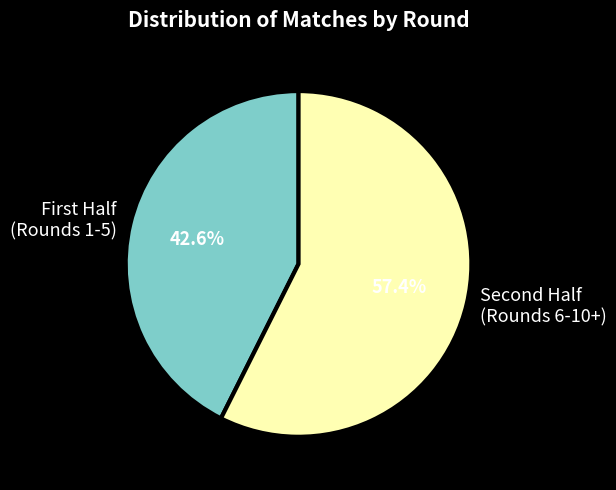

Which slice represents more than half of the pie?

Second Half (Rounds 6-10+)